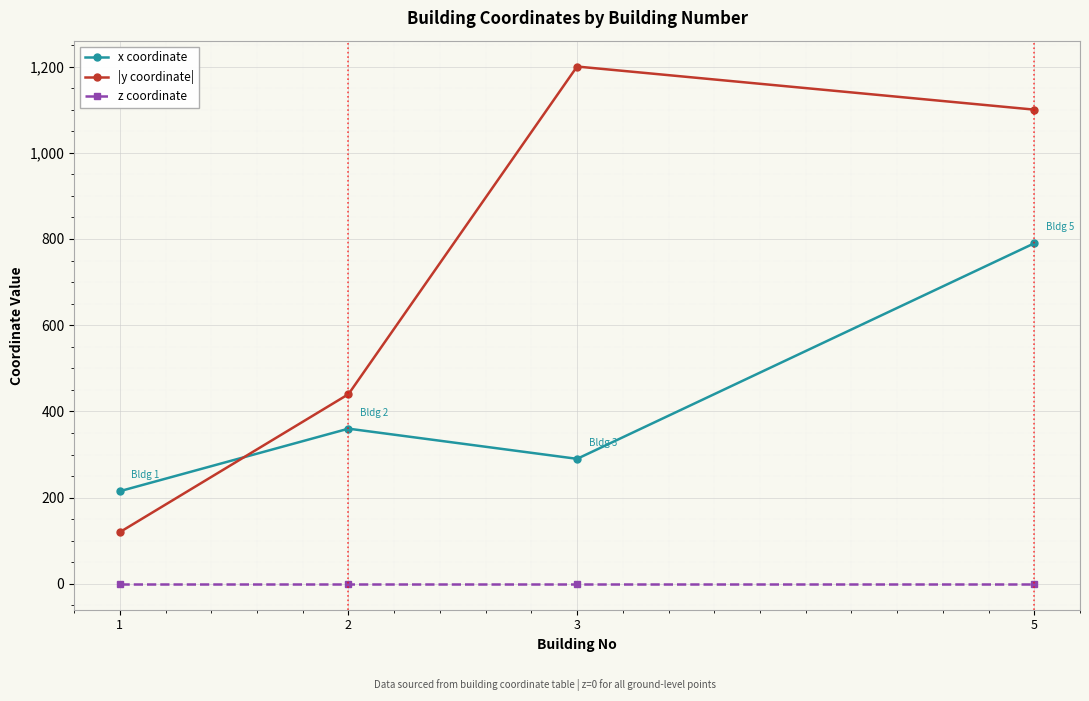

True or false: |y coordinate| has more than 0 interior local peaks.

True